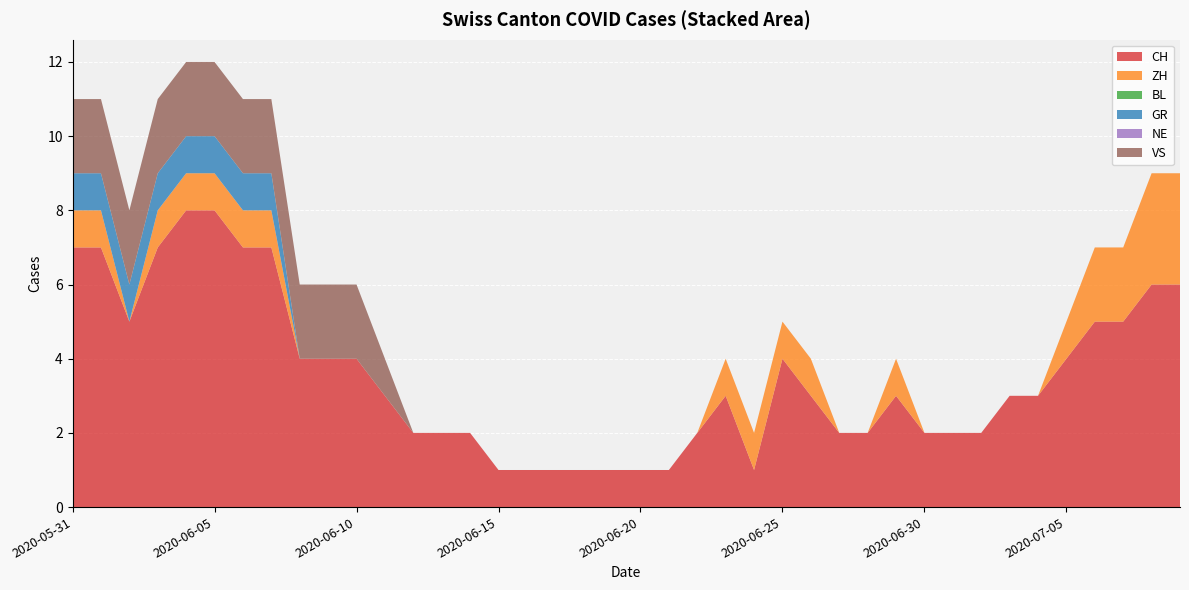

Reading left to right, transcribe all the data shown in this chart.

CH: 2020-05-31=7	2020-06-01=7	2020-06-02=5	2020-06-03=7	2020-06-04=8	2020-06-05=8	2020-06-06=7	2020-06-07=7	2020-06-08=4	2020-06-09=4	2020-06-10=4	2020-06-11=3	2020-06-12=2	2020-06-13=2	2020-06-14=2	2020-06-15=1	2020-06-16=1	2020-06-17=1	2020-06-18=1	2020-06-19=1	2020-06-20=1	2020-06-21=1	2020-06-22=2	2020-06-23=3	2020-06-24=1	2020-06-25=4	2020-06-26=3	2020-06-27=2	2020-06-28=2	2020-06-29=3	2020-06-30=2	2020-07-01=2	2020-07-02=2	2020-07-03=3	2020-07-04=3	2020-07-05=4	2020-07-06=5	2020-07-07=5	2020-07-08=6	2020-07-09=6
ZH: 2020-05-31=1	2020-06-01=1	2020-06-02=0	2020-06-03=1	2020-06-04=1	2020-06-05=1	2020-06-06=1	2020-06-07=1	2020-06-08=0	2020-06-09=0	2020-06-10=0	2020-06-11=0	2020-06-12=0	2020-06-13=0	2020-06-14=0	2020-06-15=0	2020-06-16=0	2020-06-17=0	2020-06-18=0	2020-06-19=0	2020-06-20=0	2020-06-21=0	2020-06-22=0	2020-06-23=1	2020-06-24=1	2020-06-25=1	2020-06-26=1	2020-06-27=0	2020-06-28=0	2020-06-29=1	2020-06-30=0	2020-07-01=0	2020-07-02=0	2020-07-03=0	2020-07-04=0	2020-07-05=1	2020-07-06=2	2020-07-07=2	2020-07-08=3	2020-07-09=3
BL: 2020-05-31=0	2020-06-01=0	2020-06-02=0	2020-06-03=0	2020-06-04=0	2020-06-05=0	2020-06-06=0	2020-06-07=0	2020-06-08=0	2020-06-09=0	2020-06-10=0	2020-06-11=0	2020-06-12=0	2020-06-13=0	2020-06-14=0	2020-06-15=0	2020-06-16=0	2020-06-17=0	2020-06-18=0	2020-06-19=0	2020-06-20=0	2020-06-21=0	2020-06-22=0	2020-06-23=0	2020-06-24=0	2020-06-25=0	2020-06-26=0	2020-06-27=0	2020-06-28=0	2020-06-29=0	2020-06-30=0	2020-07-01=0	2020-07-02=0	2020-07-03=0	2020-07-04=0	2020-07-05=0	2020-07-06=0	2020-07-07=0	2020-07-08=0	2020-07-09=0
GR: 2020-05-31=1	2020-06-01=1	2020-06-02=1	2020-06-03=1	2020-06-04=1	2020-06-05=1	2020-06-06=1	2020-06-07=1	2020-06-08=0	2020-06-09=0	2020-06-10=0	2020-06-11=0	2020-06-12=0	2020-06-13=0	2020-06-14=0	2020-06-15=0	2020-06-16=0	2020-06-17=0	2020-06-18=0	2020-06-19=0	2020-06-20=0	2020-06-21=0	2020-06-22=0	2020-06-23=0	2020-06-24=0	2020-06-25=0	2020-06-26=0	2020-06-27=0	2020-06-28=0	2020-06-29=0	2020-06-30=0	2020-07-01=0	2020-07-02=0	2020-07-03=0	2020-07-04=0	2020-07-05=0	2020-07-06=0	2020-07-07=0	2020-07-08=0	2020-07-09=0
NE: 2020-05-31=0	2020-06-01=0	2020-06-02=0	2020-06-03=0	2020-06-04=0	2020-06-05=0	2020-06-06=0	2020-06-07=0	2020-06-08=0	2020-06-09=0	2020-06-10=0	2020-06-11=0	2020-06-12=0	2020-06-13=0	2020-06-14=0	2020-06-15=0	2020-06-16=0	2020-06-17=0	2020-06-18=0	2020-06-19=0	2020-06-20=0	2020-06-21=0	2020-06-22=0	2020-06-23=0	2020-06-24=0	2020-06-25=0	2020-06-26=0	2020-06-27=0	2020-06-28=0	2020-06-29=0	2020-06-30=0	2020-07-01=0	2020-07-02=0	2020-07-03=0	2020-07-04=0	2020-07-05=0	2020-07-06=0	2020-07-07=0	2020-07-08=0	2020-07-09=0
VS: 2020-05-31=2	2020-06-01=2	2020-06-02=2	2020-06-03=2	2020-06-04=2	2020-06-05=2	2020-06-06=2	2020-06-07=2	2020-06-08=2	2020-06-09=2	2020-06-10=2	2020-06-11=1	2020-06-12=0	2020-06-13=0	2020-06-14=0	2020-06-15=0	2020-06-16=0	2020-06-17=0	2020-06-18=0	2020-06-19=0	2020-06-20=0	2020-06-21=0	2020-06-22=0	2020-06-23=0	2020-06-24=0	2020-06-25=0	2020-06-26=0	2020-06-27=0	2020-06-28=0	2020-06-29=0	2020-06-30=0	2020-07-01=0	2020-07-02=0	2020-07-03=0	2020-07-04=0	2020-07-05=0	2020-07-06=0	2020-07-07=0	2020-07-08=0	2020-07-09=0